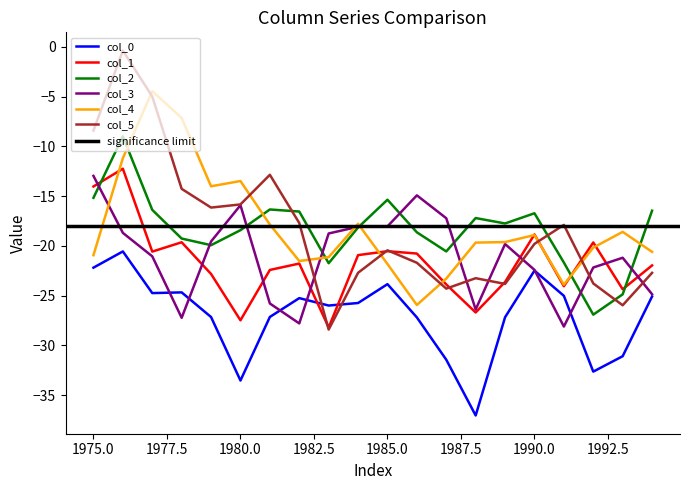

How many intersections are there between col_4 and col_5?

7